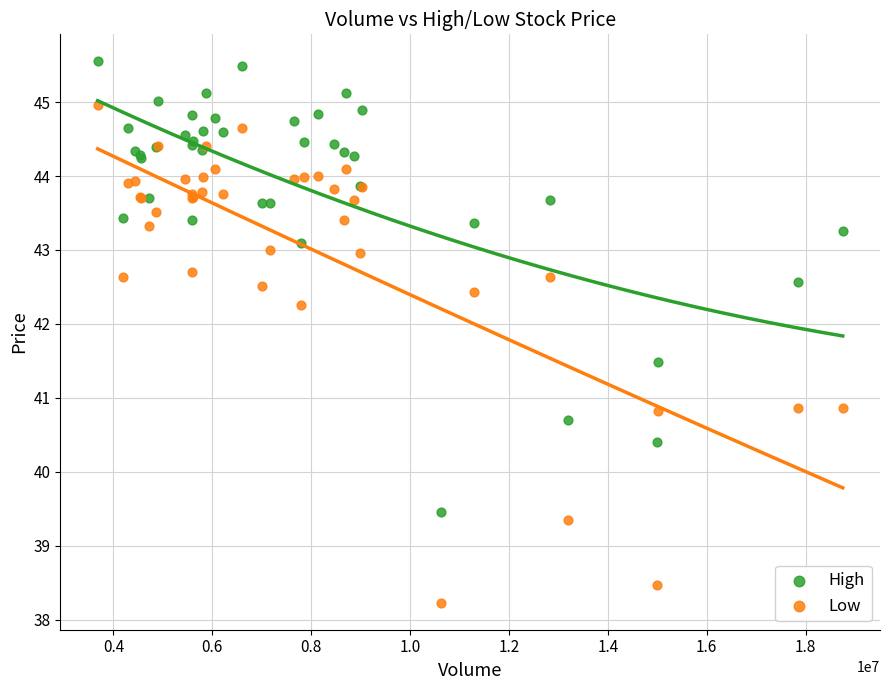

What is the X range (max minus min) for the scatter plot?

15071500.0